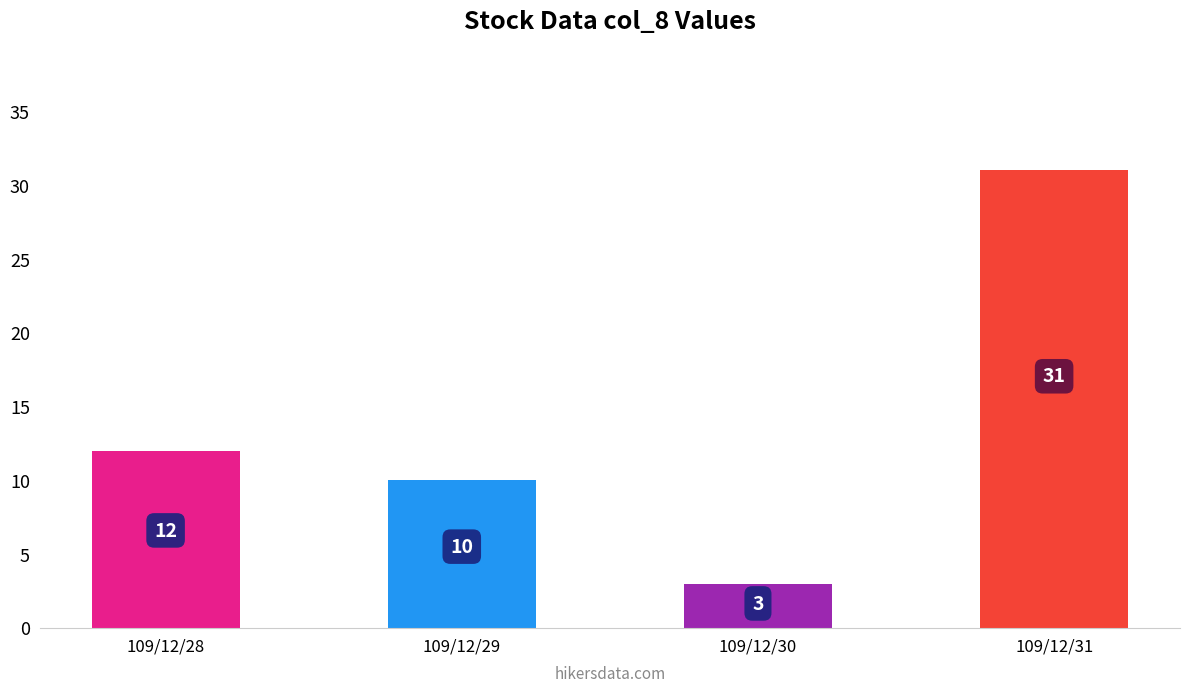

Between 109/12/28 and 109/12/31, which is larger?

109/12/31